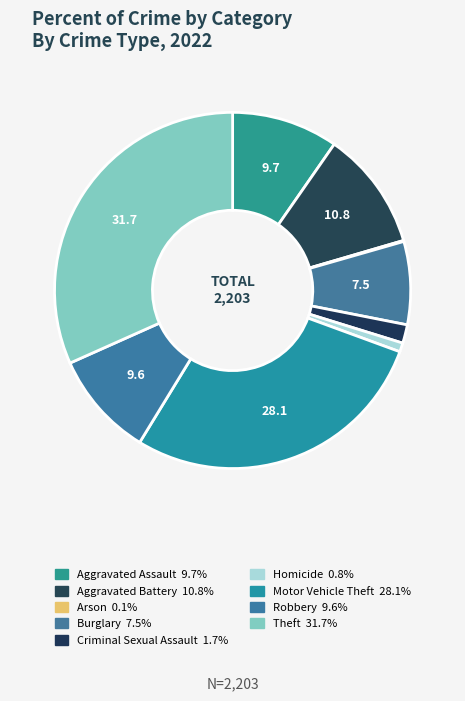

Count the number of slices in the pie.

9